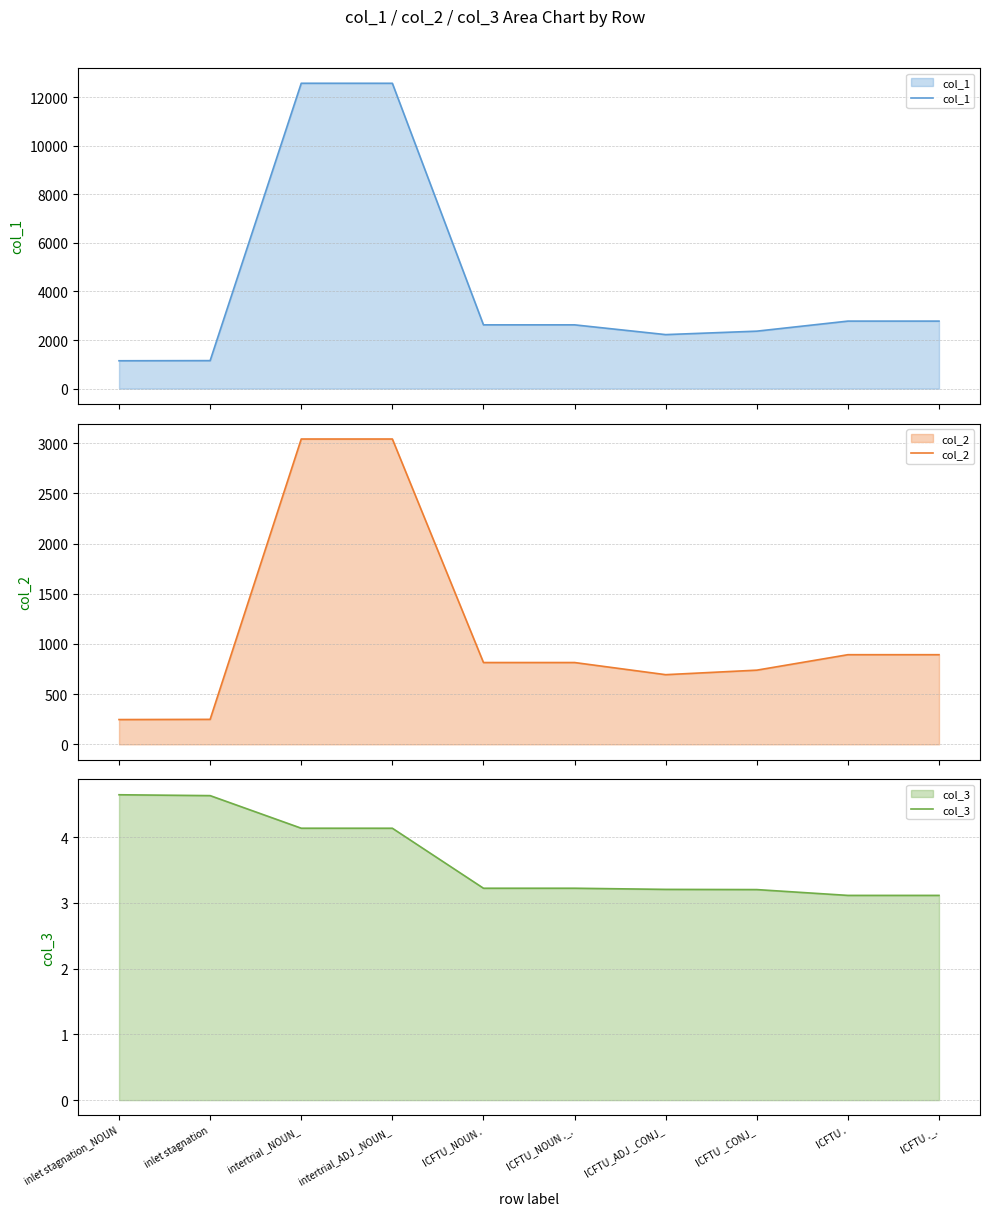

The value of col_3 at inlet stagnation is 4.6. True or false?

True